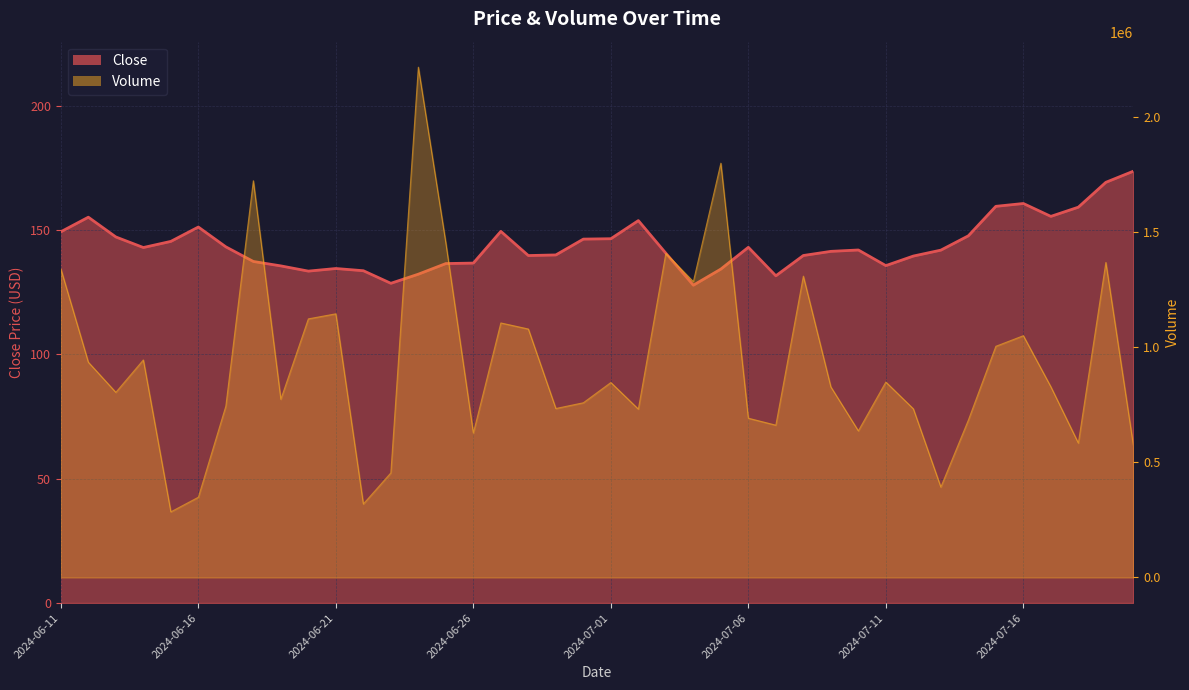

The value at 16 is 149.5. True or false?

True